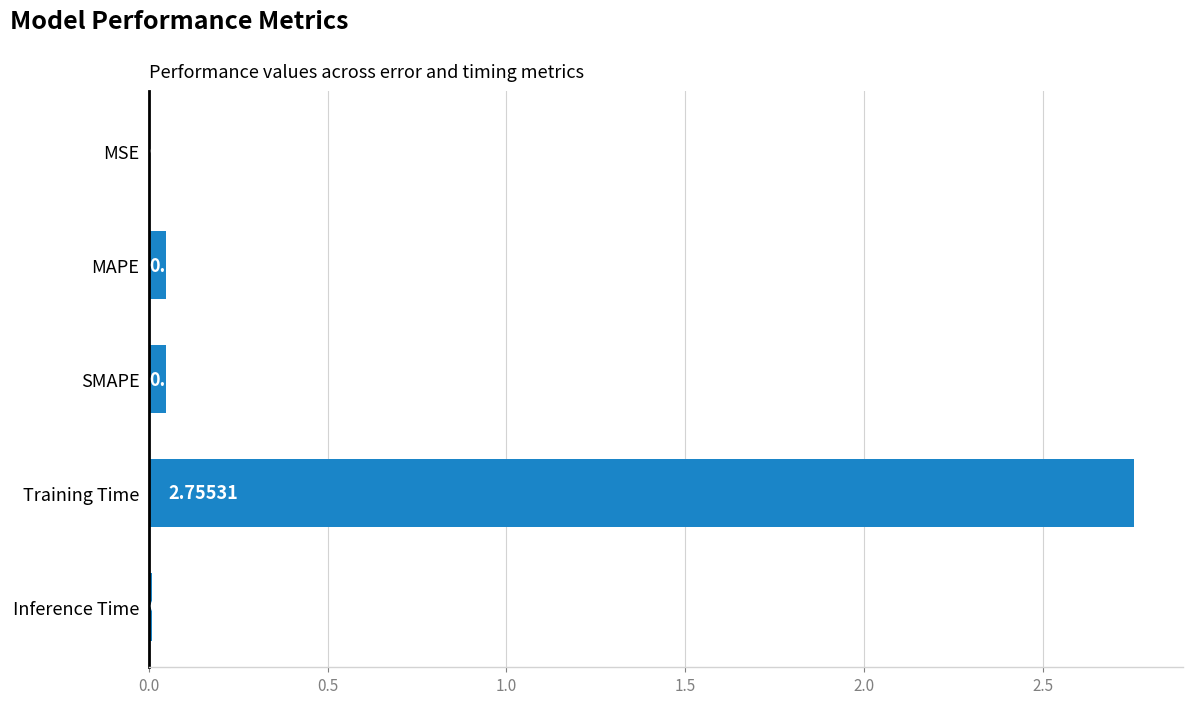

Which category has the highest value across all series?

Training Time